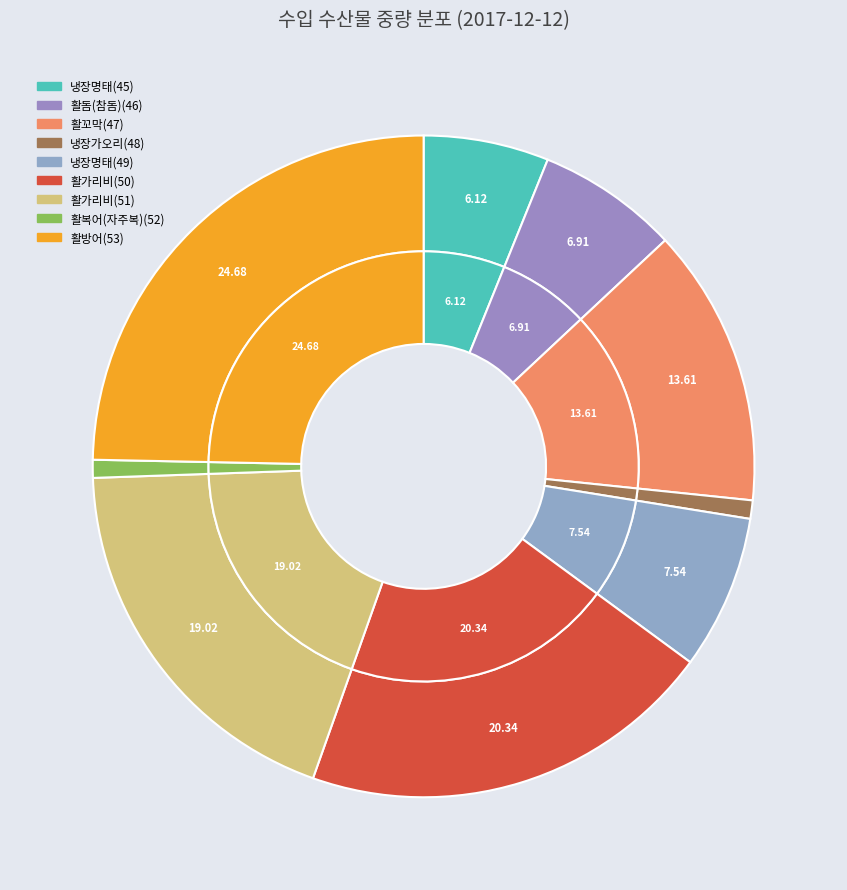

The 활돔(참돔)(46) slice represents 7% of the pie. True or false?

True